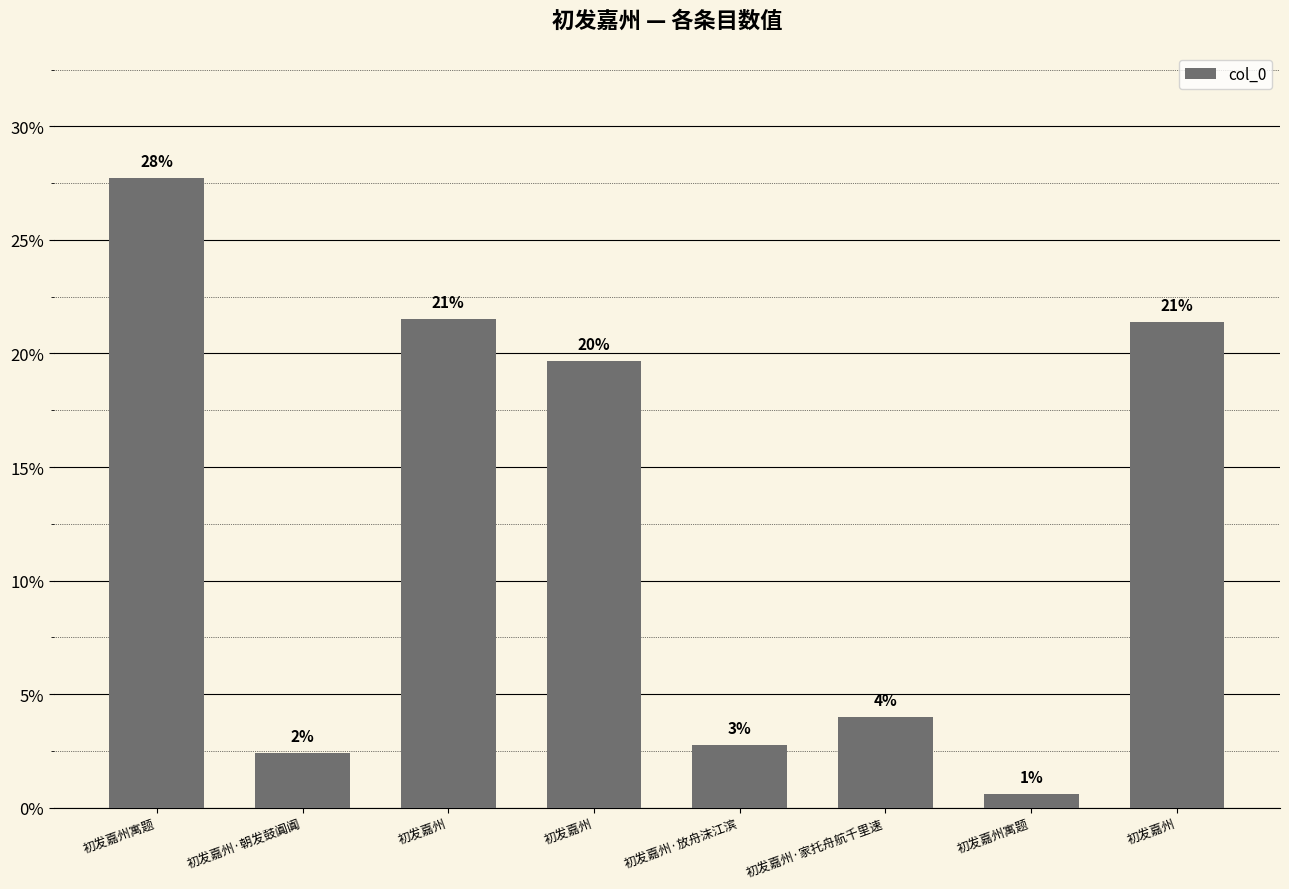

What is the maximum value shown in the chart?

27.7